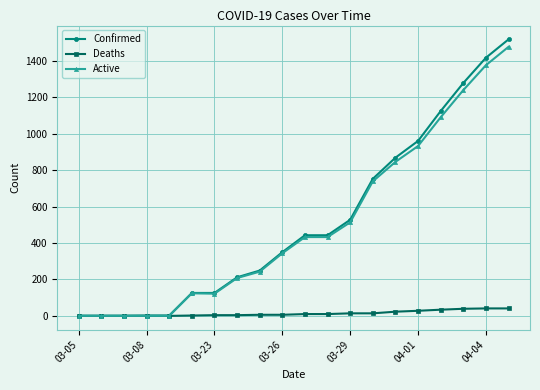

Which series has the widest spread of values?

Confirmed